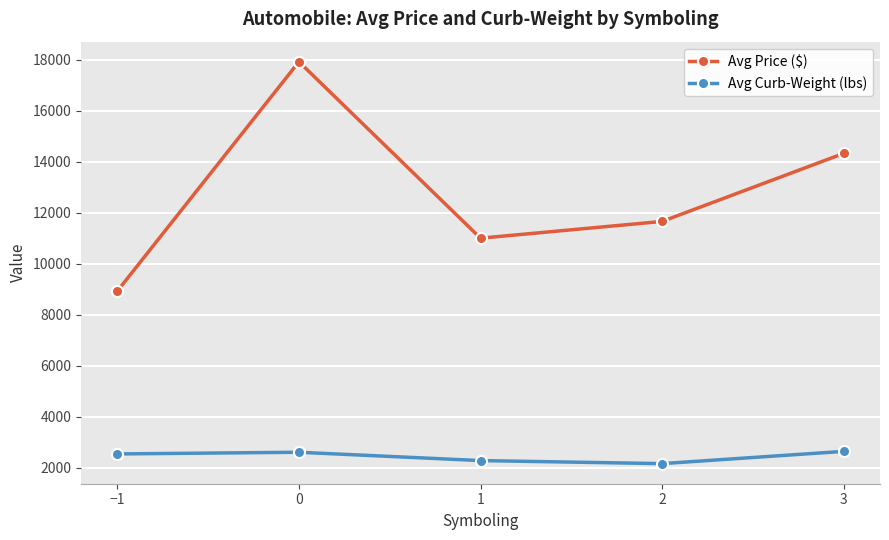

Does the chart have visible grid lines?

Yes